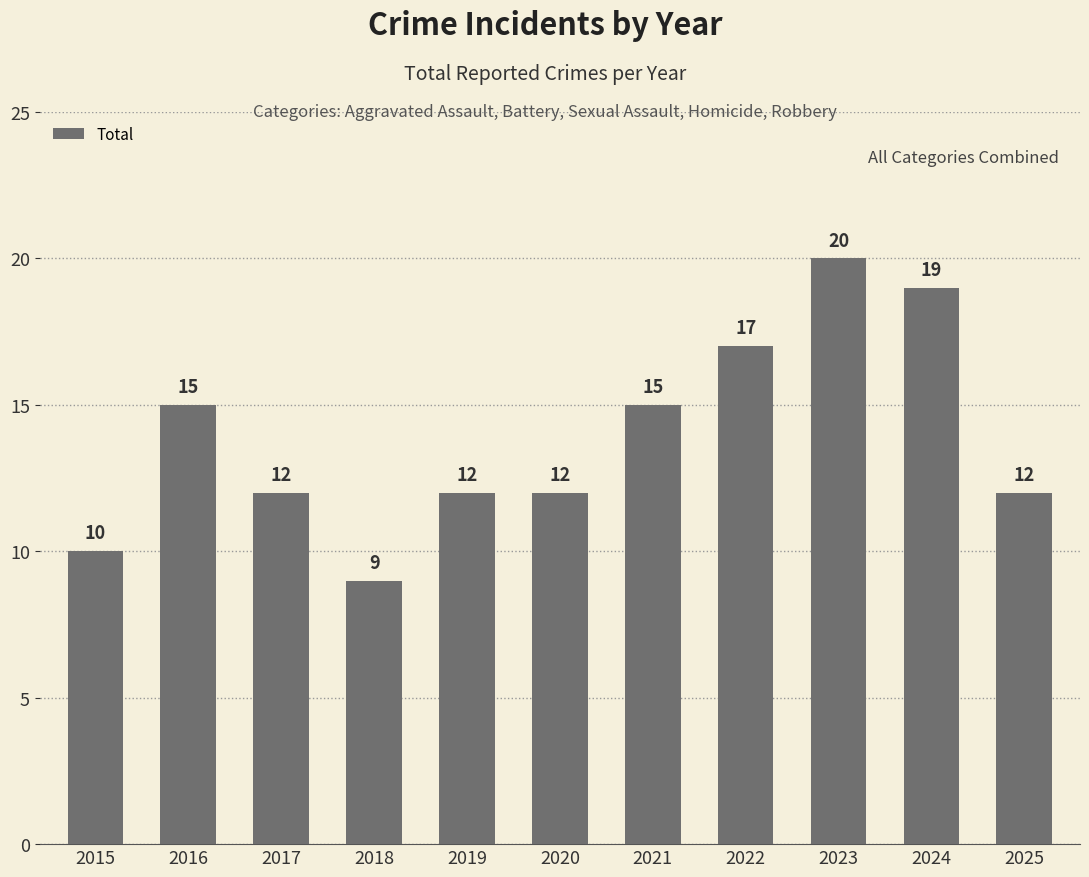

Does the chart contain stacked bars?

No